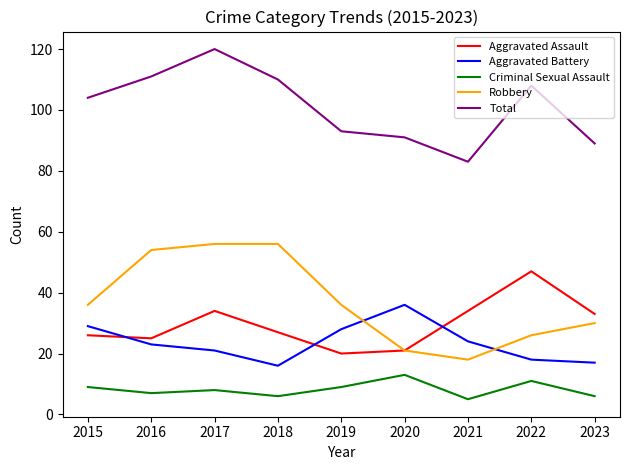

Is the value of Robbery at 2023 greater than the value of Aggravated Battery at 2019?

Yes